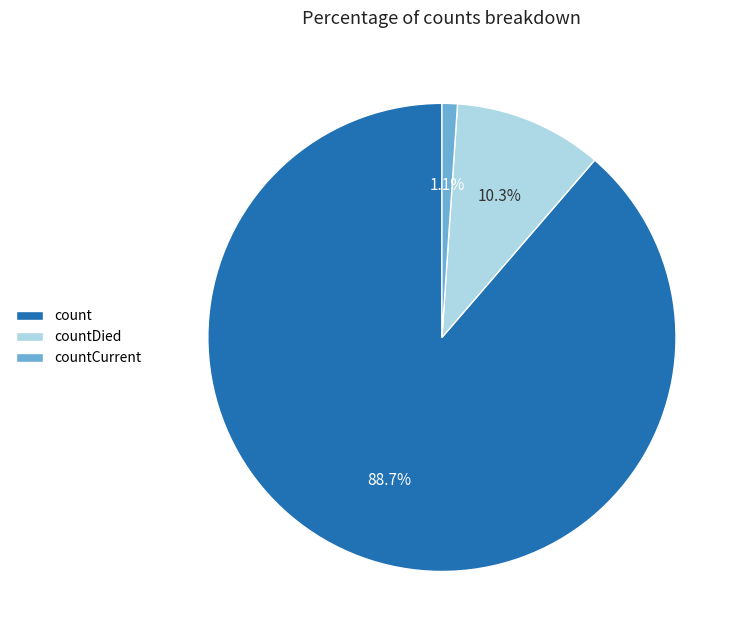

How many segments does this pie chart have?

3